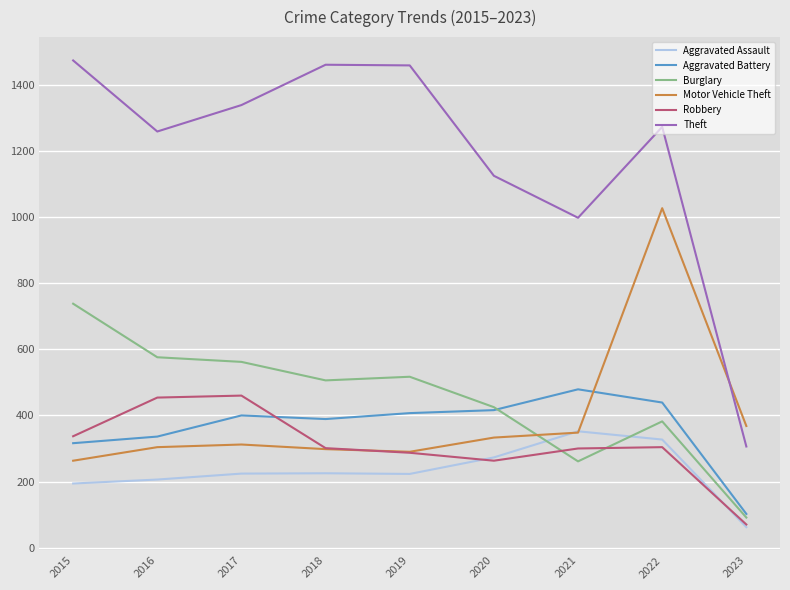

Which category has the lowest value in the Burglary series?

2023